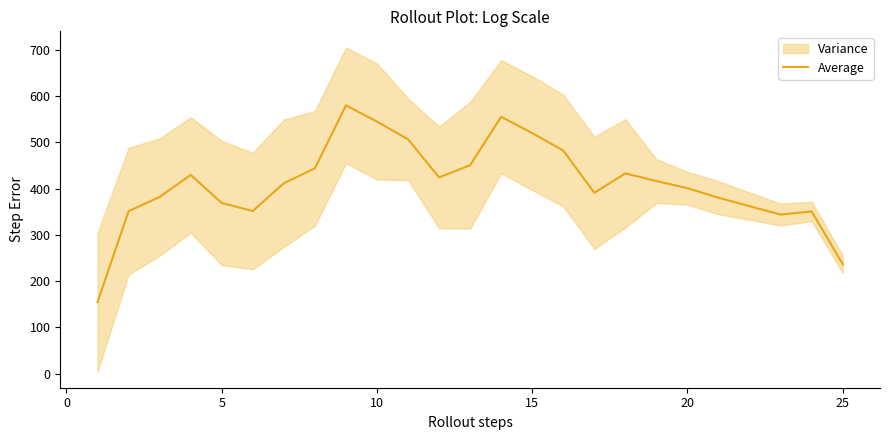

What is the minimum value for Average?

154.7